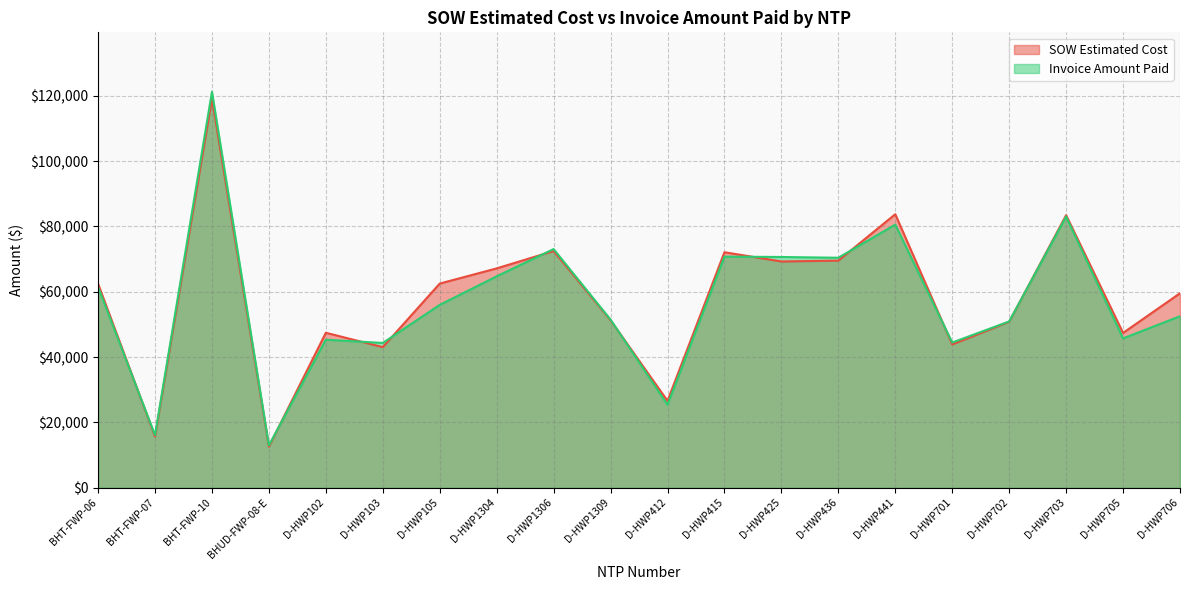

What is the total value across all series at D-HWP702?

101753.0